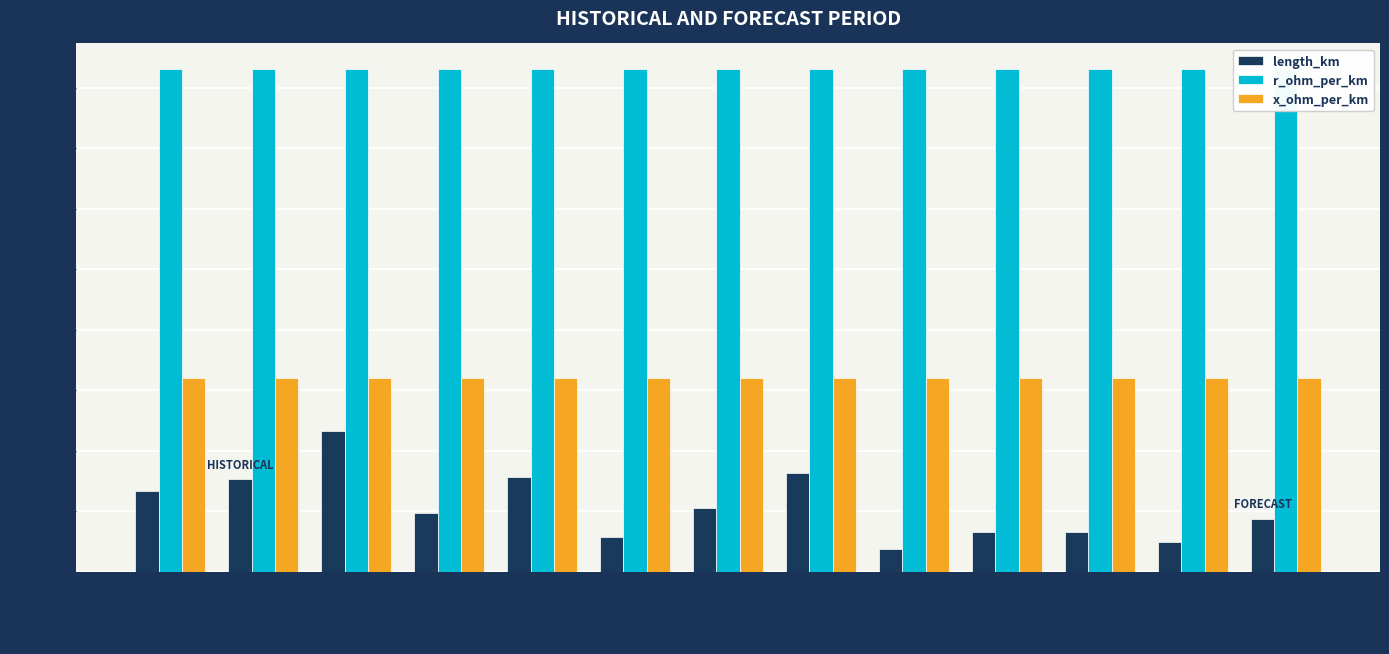

Rank the series by their maximum value, from lowest to highest.

length_km, x_ohm_per_km, r_ohm_per_km